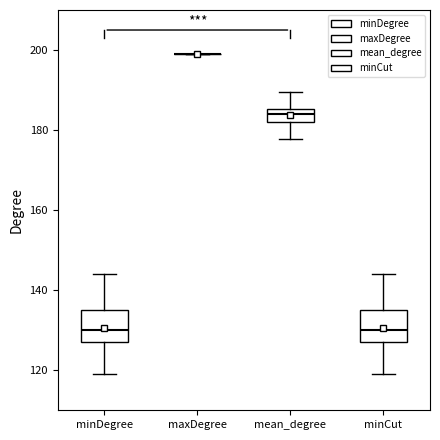

Where does the upper whisker of the box for minDegree end on the y-axis? The values are not printed on the chart, so give them approximately, as read against the axis.

144